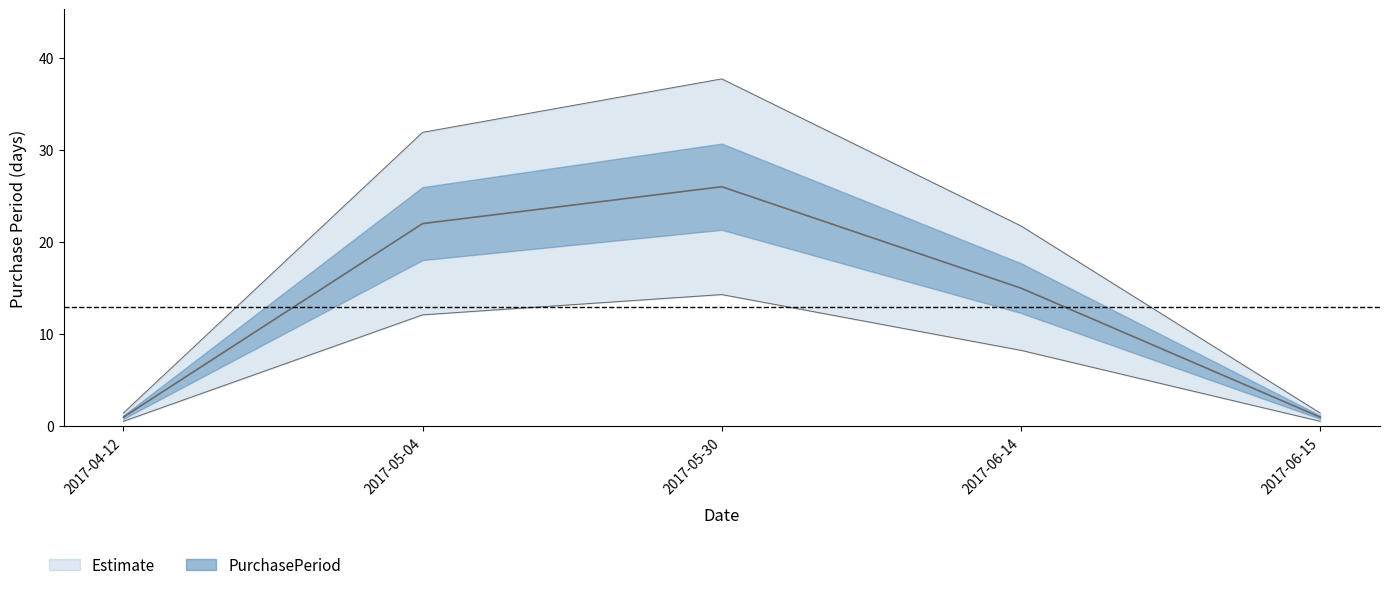

Rank the categories by value from lowest to highest.

2017-04-12, 2017-06-15, 2017-06-14, 2017-05-04, 2017-05-30